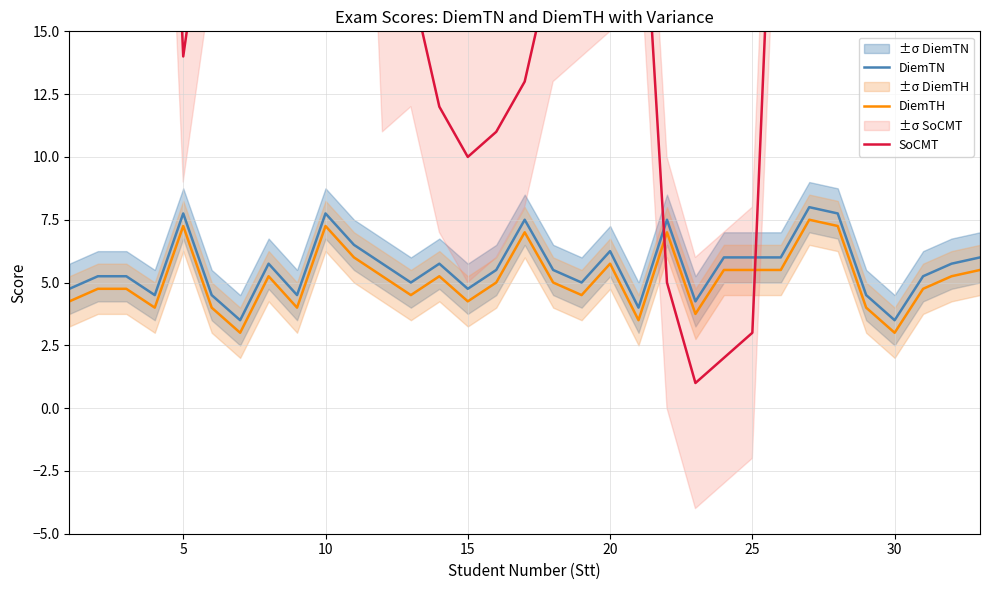

True or false: DiemTH and DiemTN intersect in this chart.

False